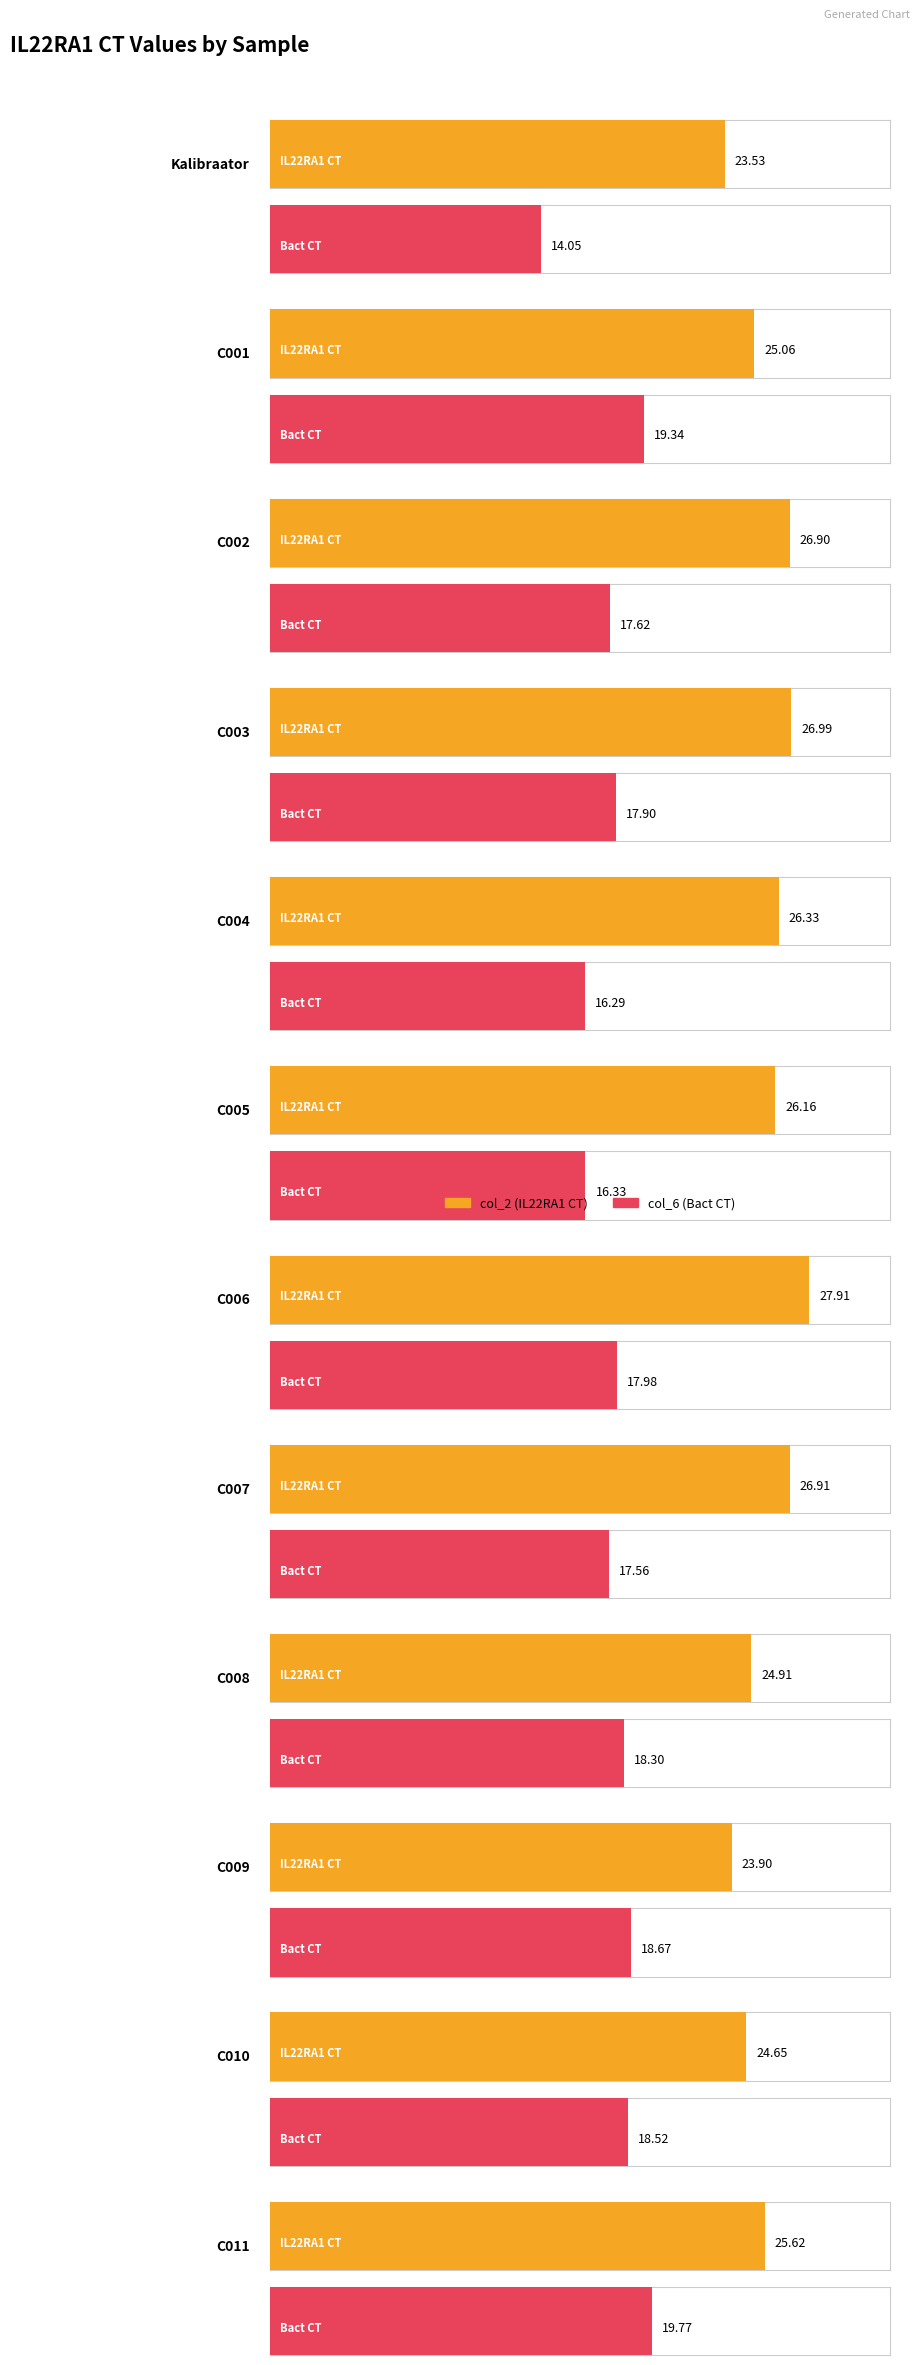

What is the difference between the highest and lowest values at C009?

5.2